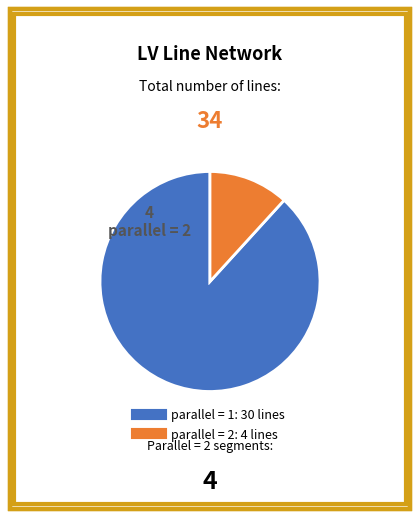

Is there a majority slice in this chart?

Yes